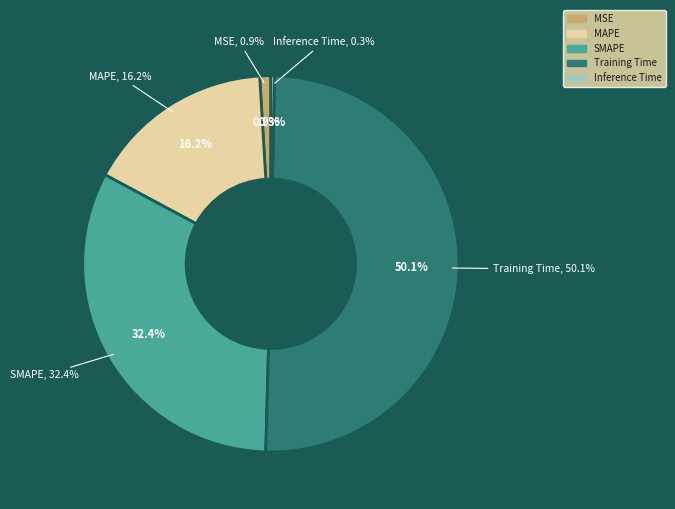

To the nearest percent, what is the combined percentage of MAPE and Training Time?

66%